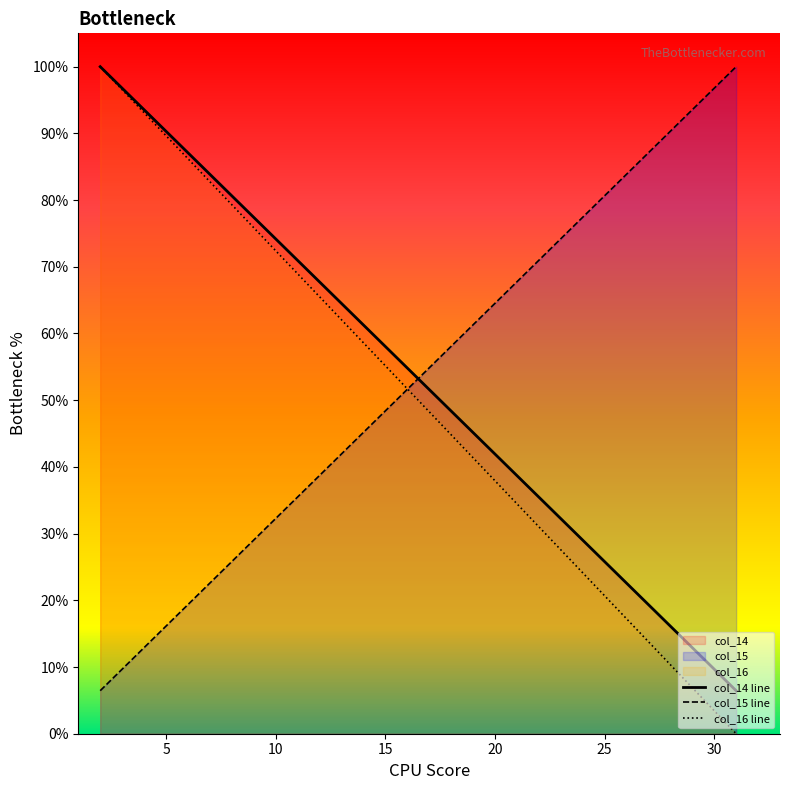

What is the value of the col_15 line point at the 9th from the left?

32.3